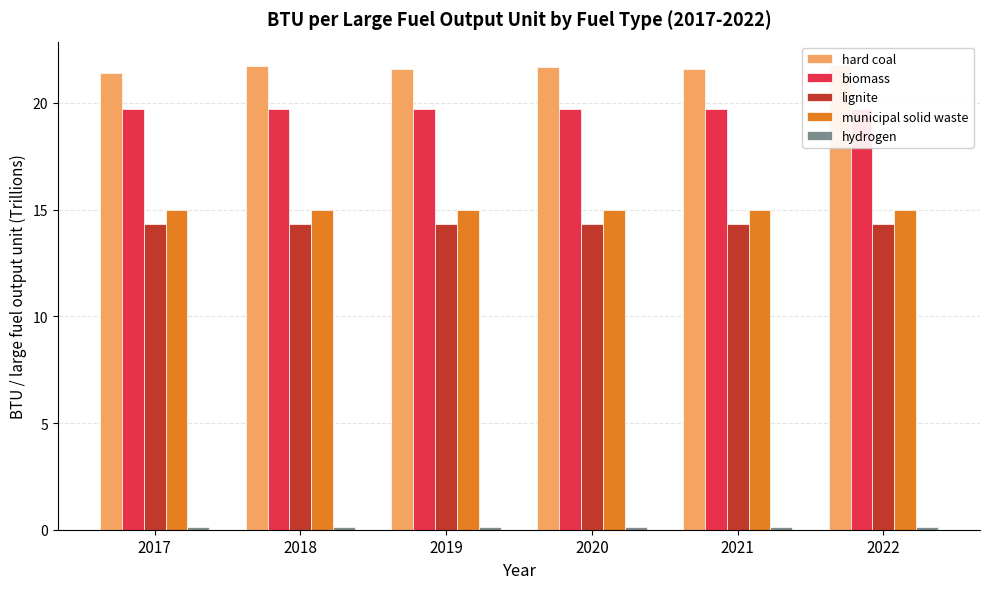

How many bars are there in each group?

5